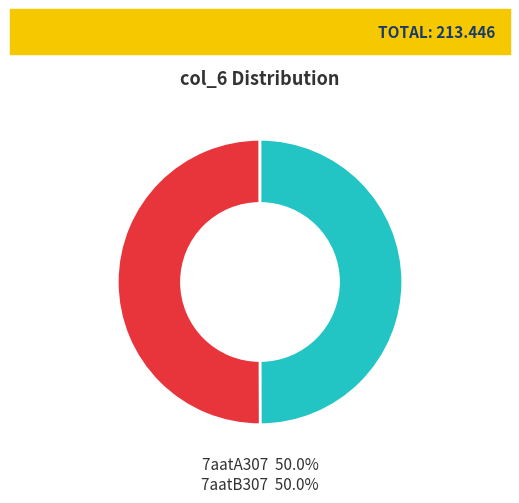

To the nearest percent, what percentage of the pie is 7aatB307?

50%